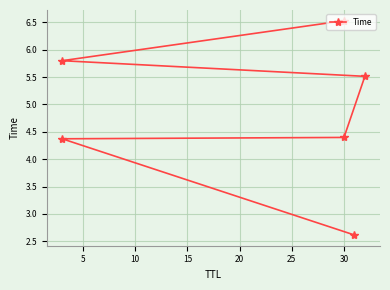

How many lines are shown in the chart?

1